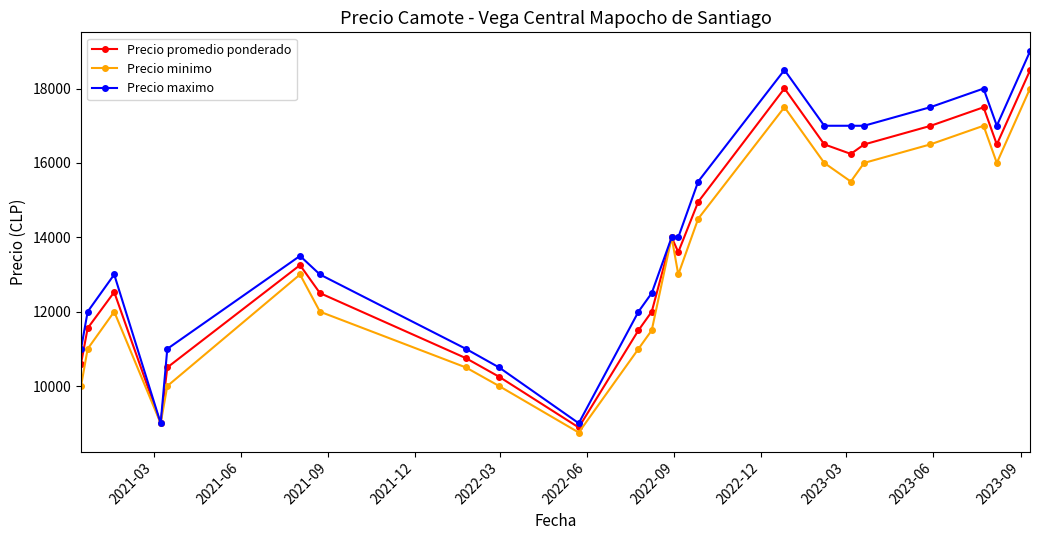

Which series has the widest spread of values?

Precio maximo